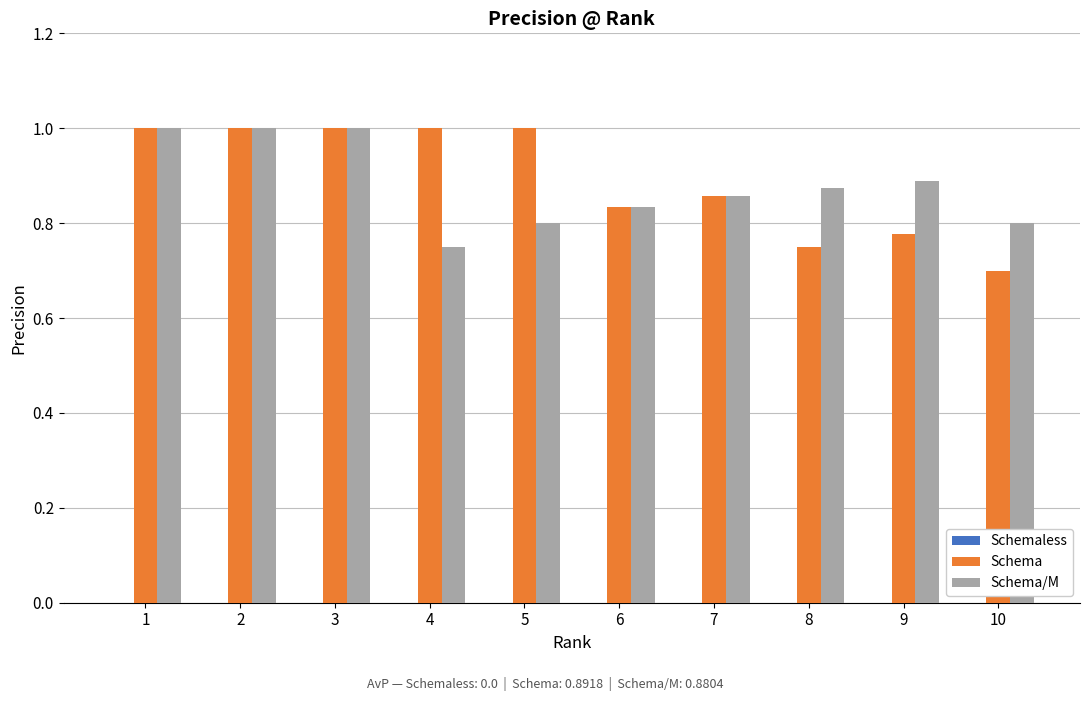

What value does the Schema/M series have at 3?

1.0